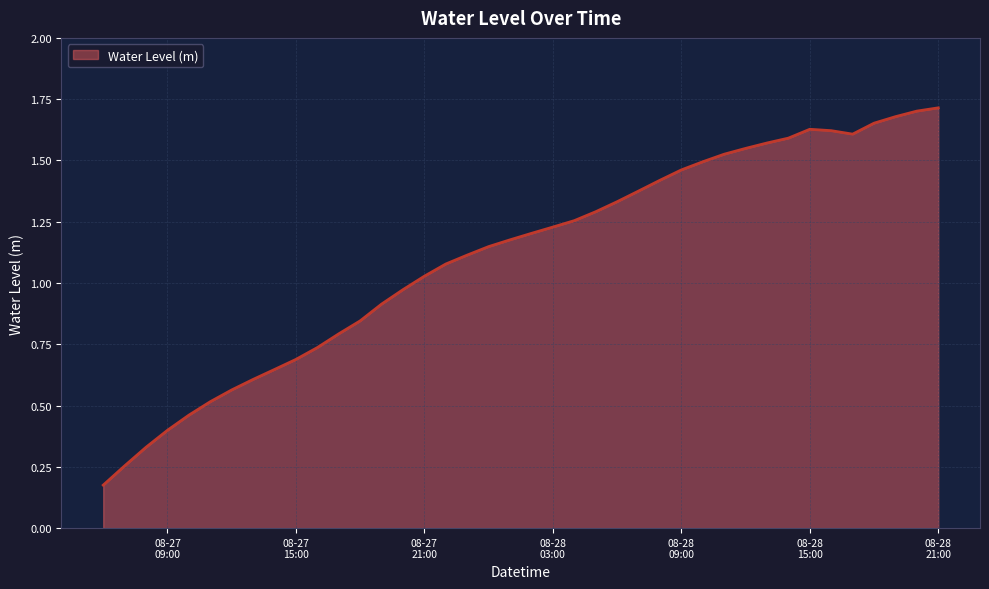

Which label corresponds to the largest value in the chart?

08-28 21:00